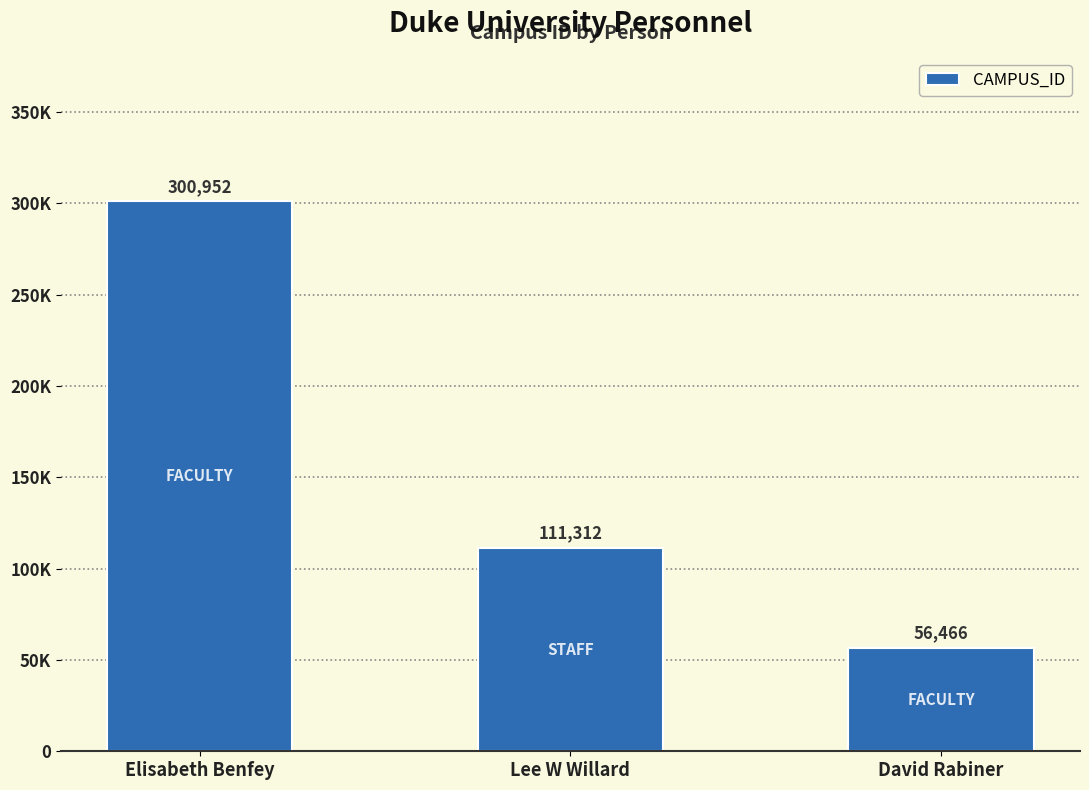

True or false: the data shows 518834 at Elisabeth Benfey.

False